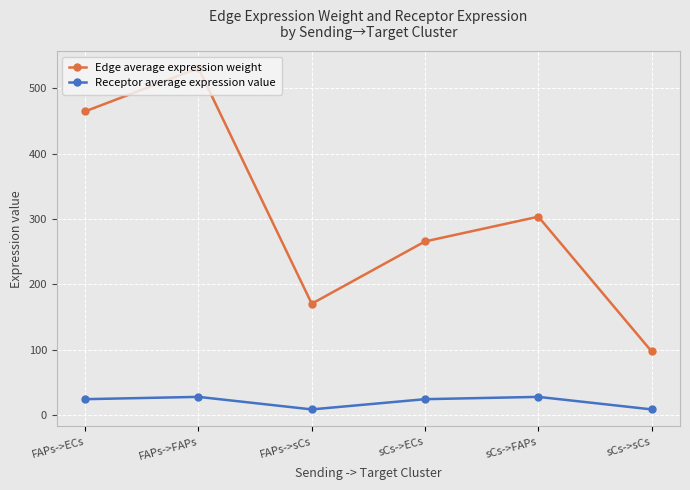

What is the difference between the Edge average expression weight values at sCs->FAPs and FAPs->sCs?

133.0